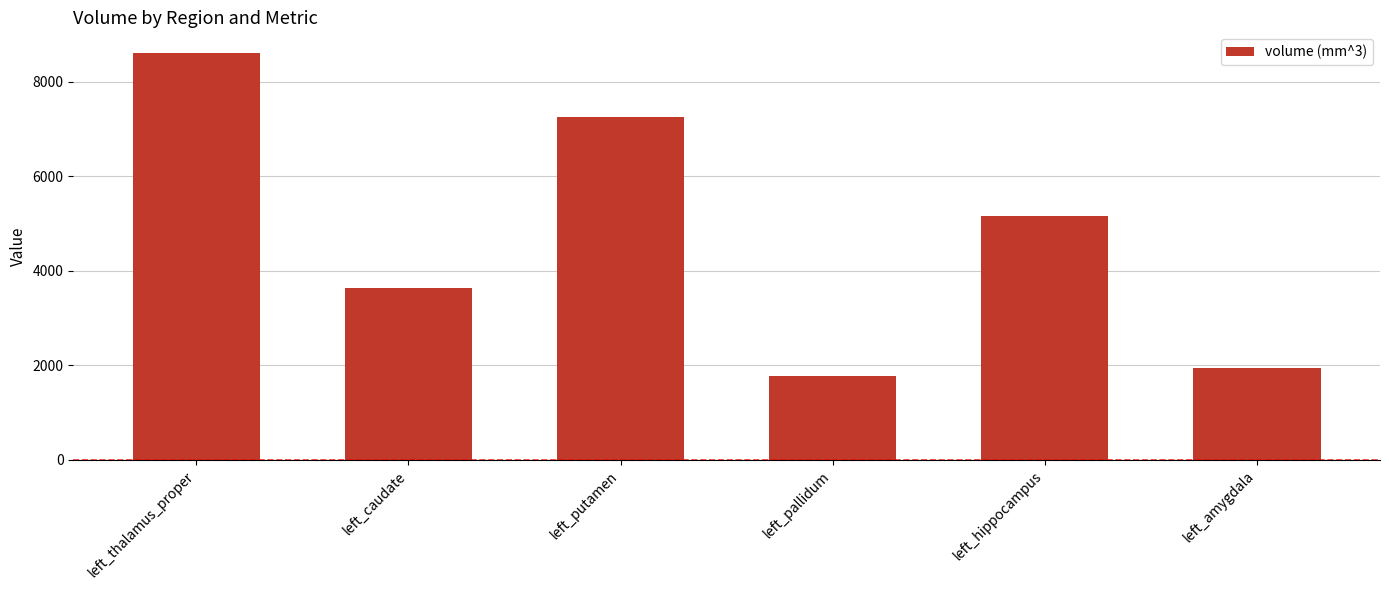

True or false: the data shows 5166 at left_hippocampus.

True